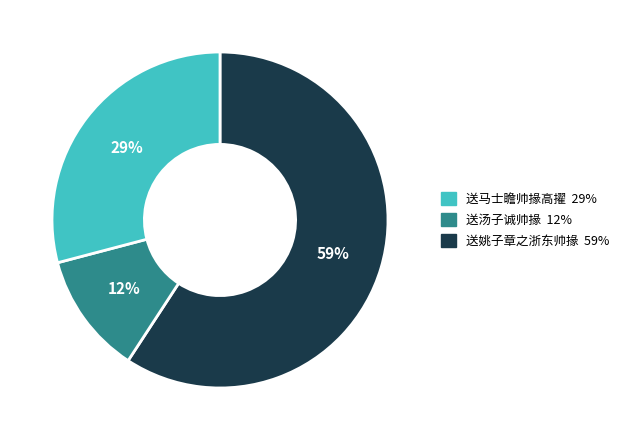

Count the number of slices in the pie.

3